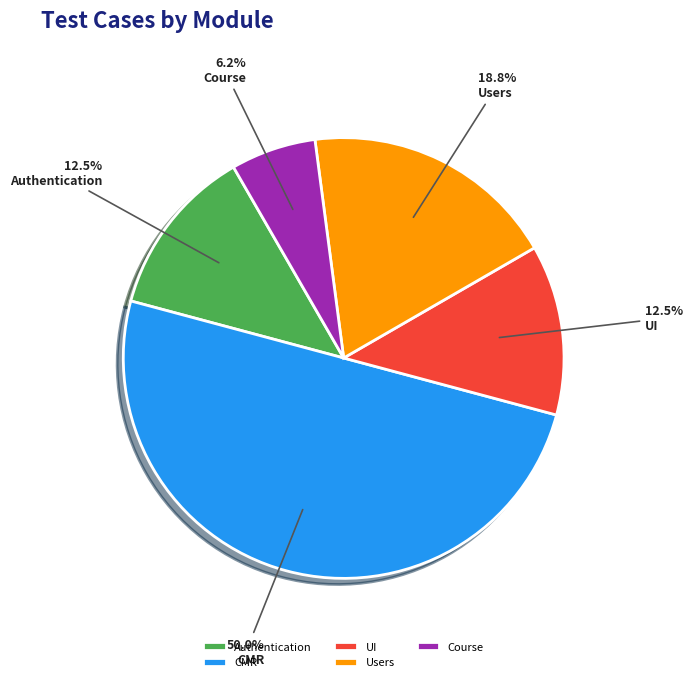

Count the number of slices in the pie.

5